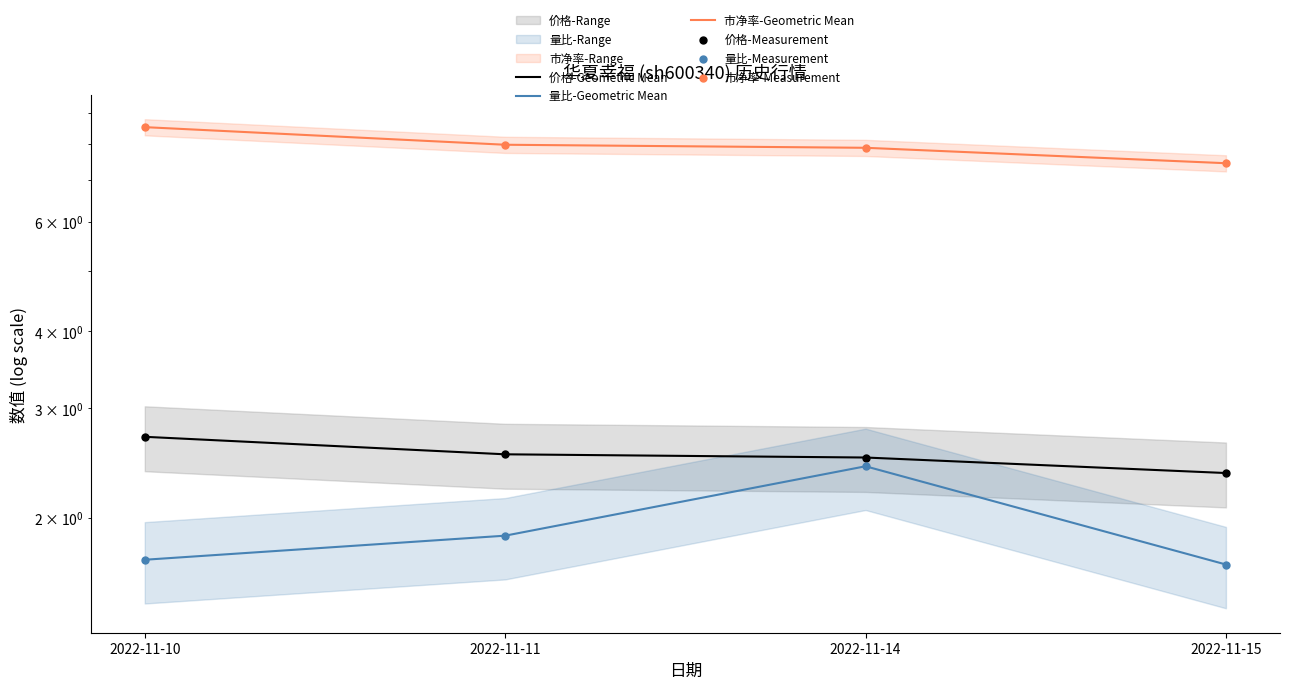

At which category is the sum across all series the highest?

2022-11-10